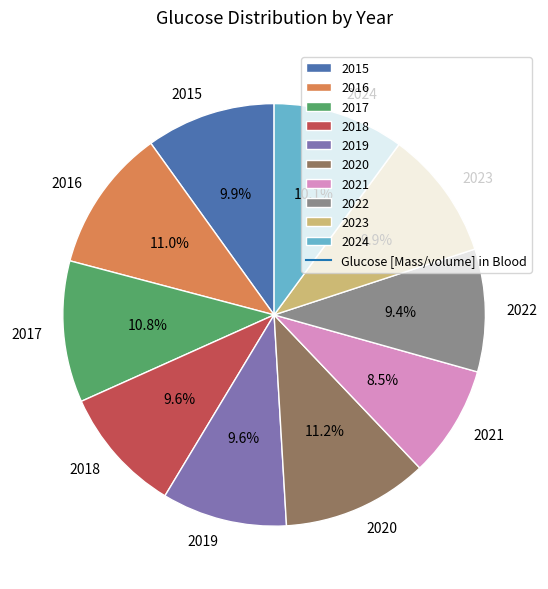

What percentage is the 2023 slice, to the nearest percent?

10%